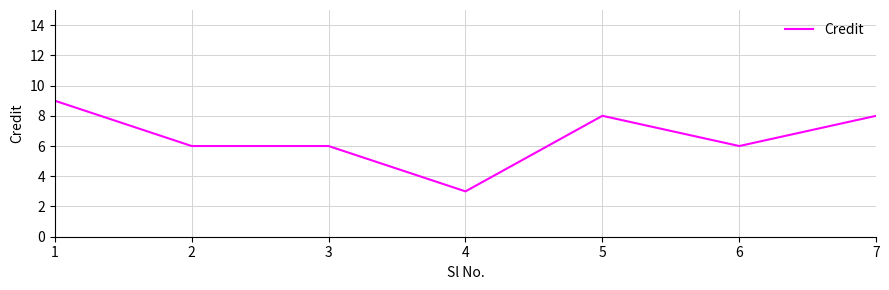

How many values are between 6 and 8?

5